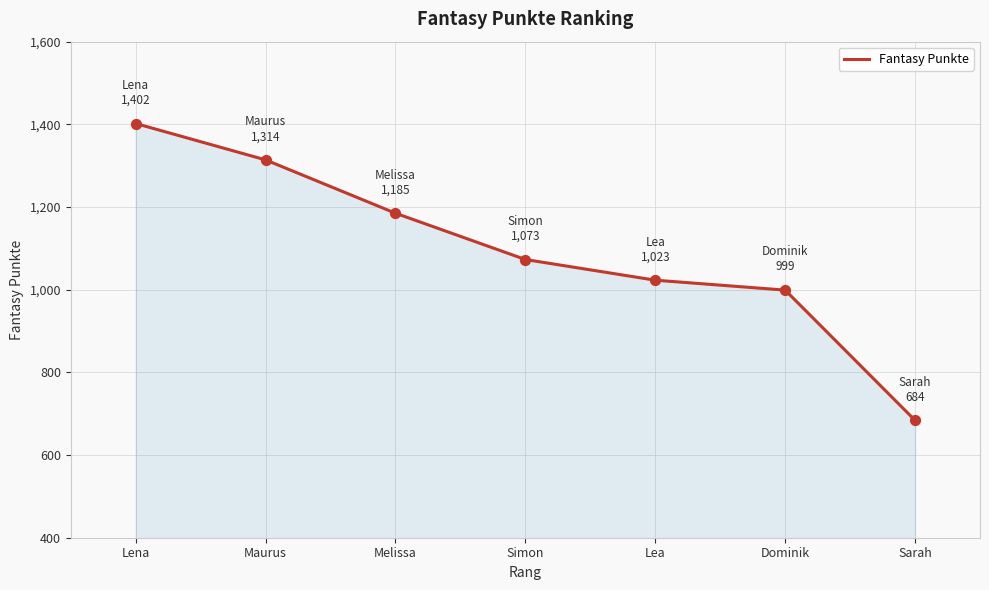

Between Melissa and Sarah, which is larger?

Melissa